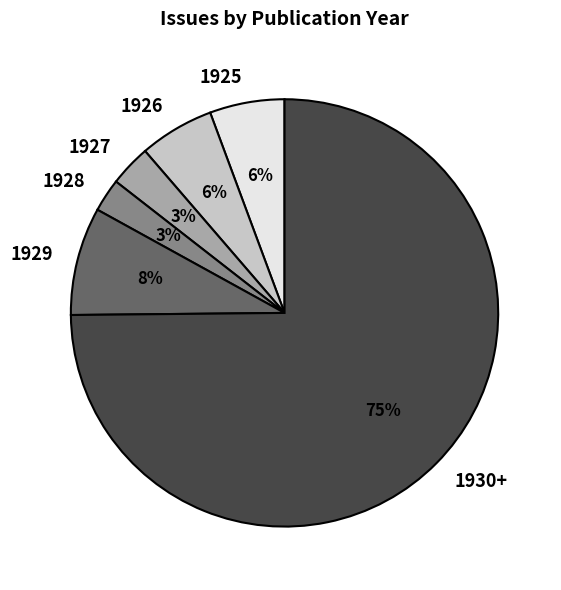

To the nearest percent, what percentage of the pie is 1929?

8%